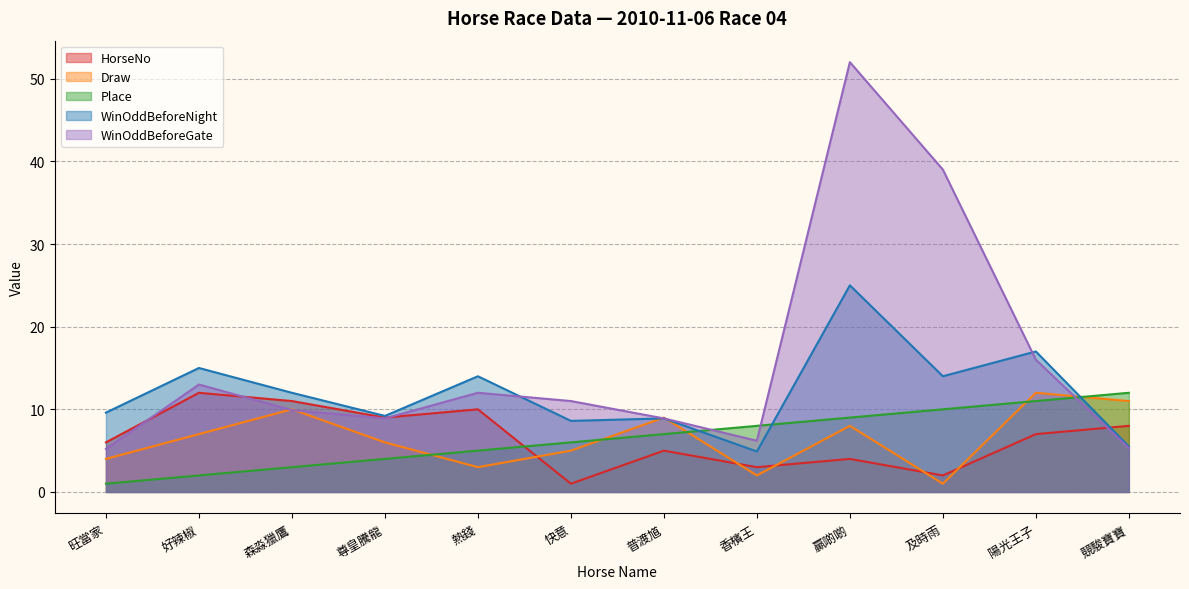

How many lines are shown in the chart?

5